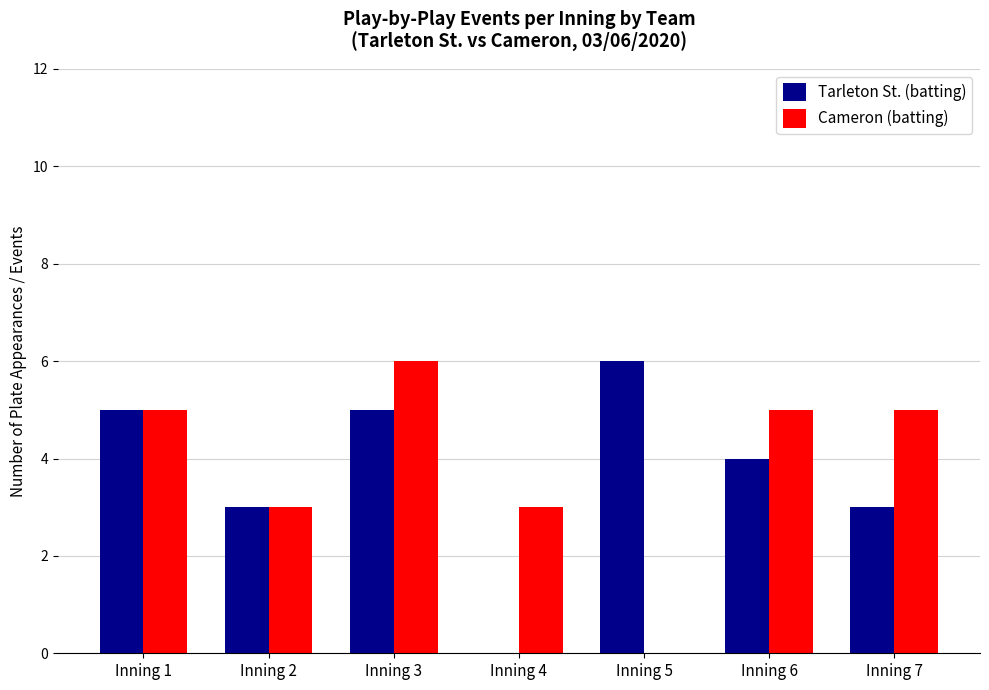

What is the sum of all Cameron (batting) values?

27